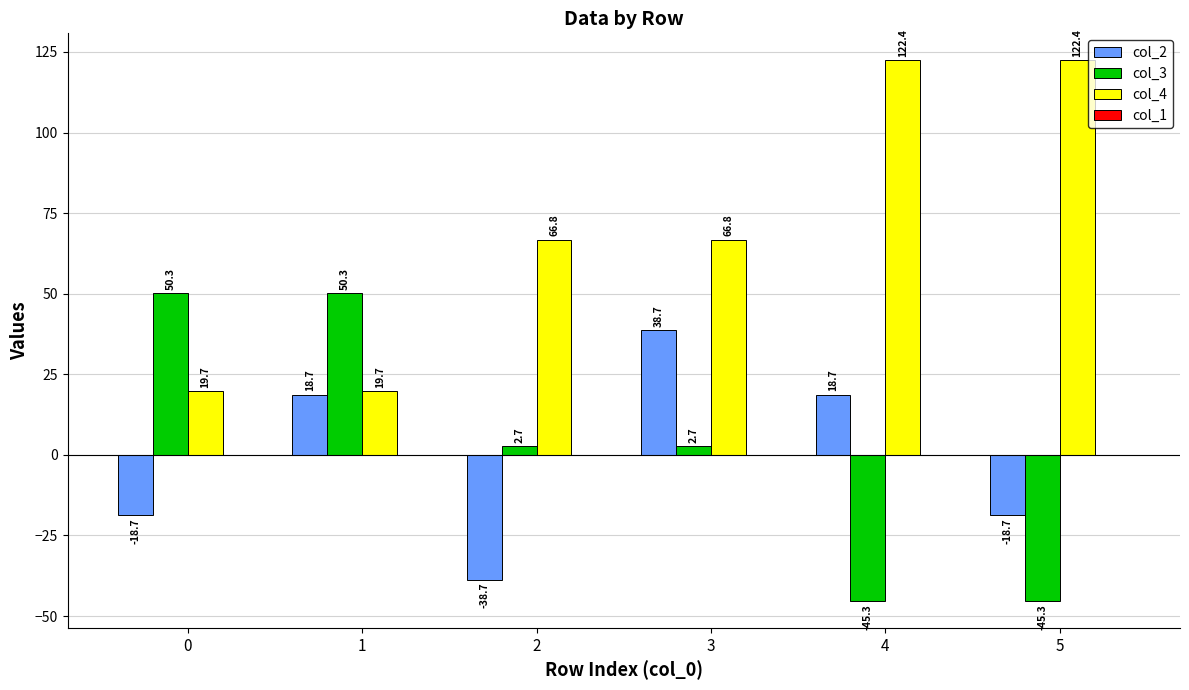

Are the bars grouped side by side (vs. stacked)?

Yes